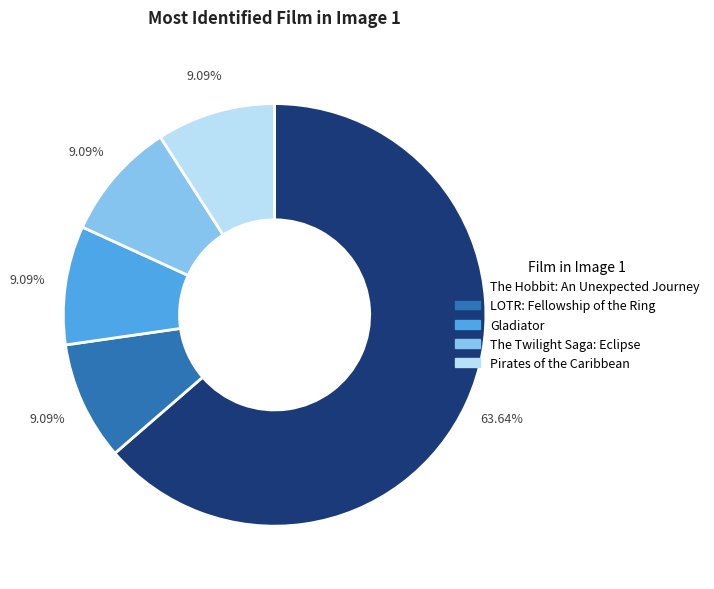

Is there any slice that represents more than half of the pie?

Yes